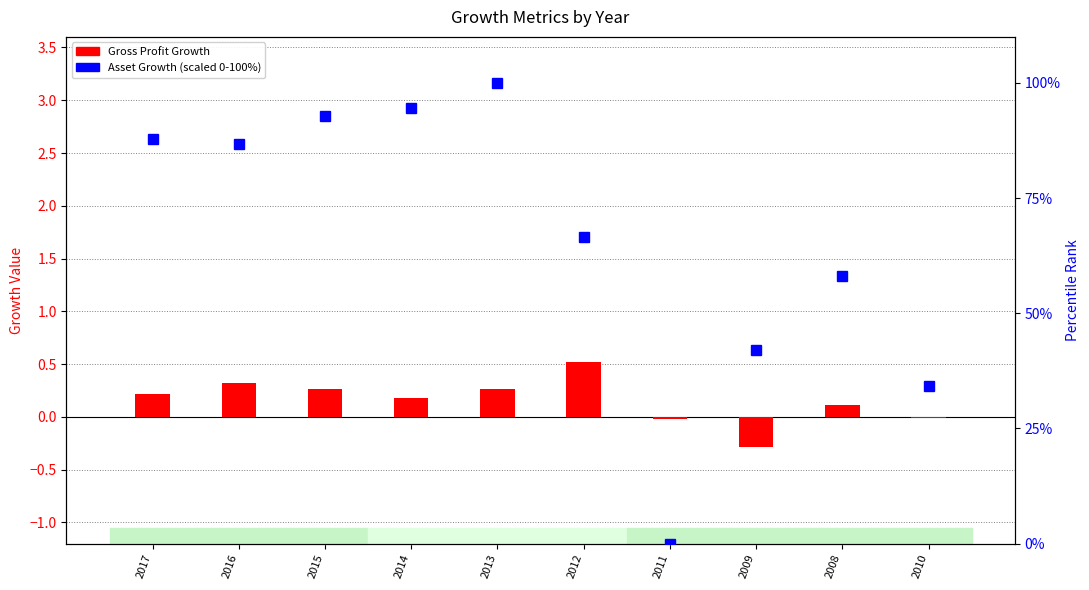

What is the lowest value of the Gross Profit Growth series?

-0.3